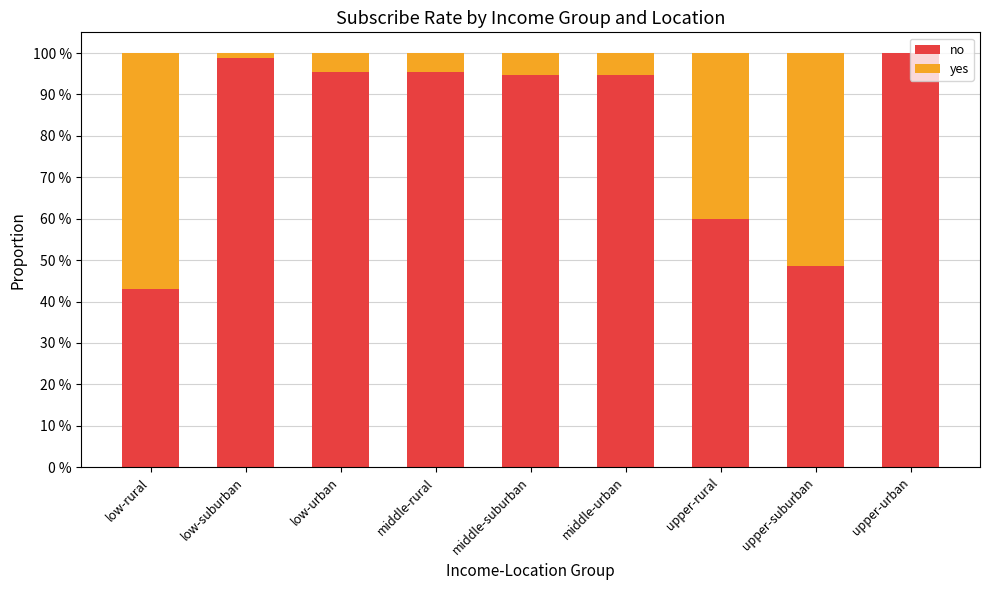

Does the chart contain stacked bars?

Yes